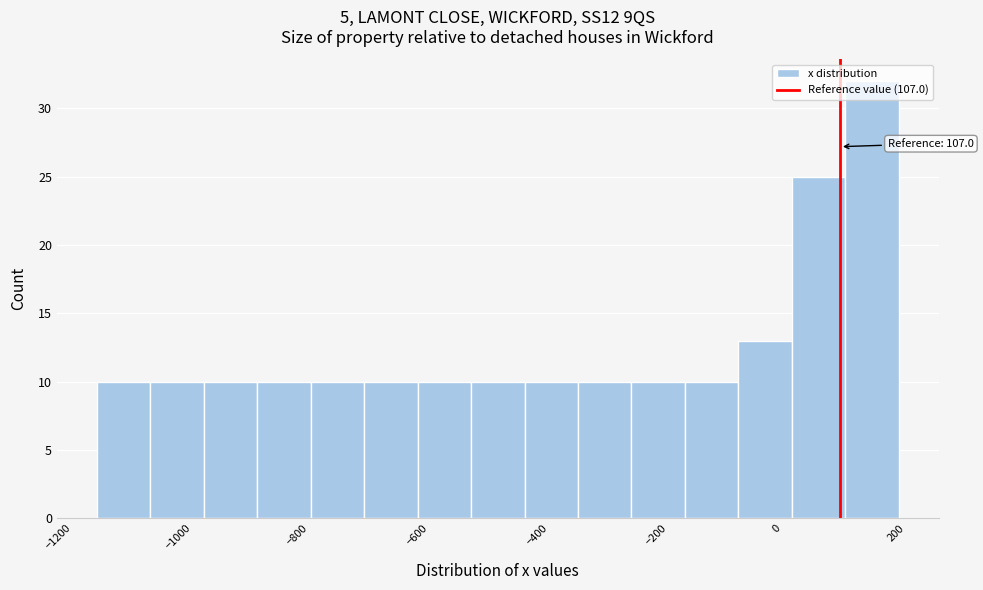

Over which range of the x-axis is the bar tallest?

120 to 200